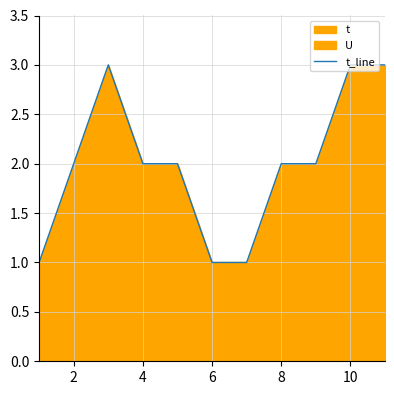

True or false: t_line has a value of 2 at 8.

True